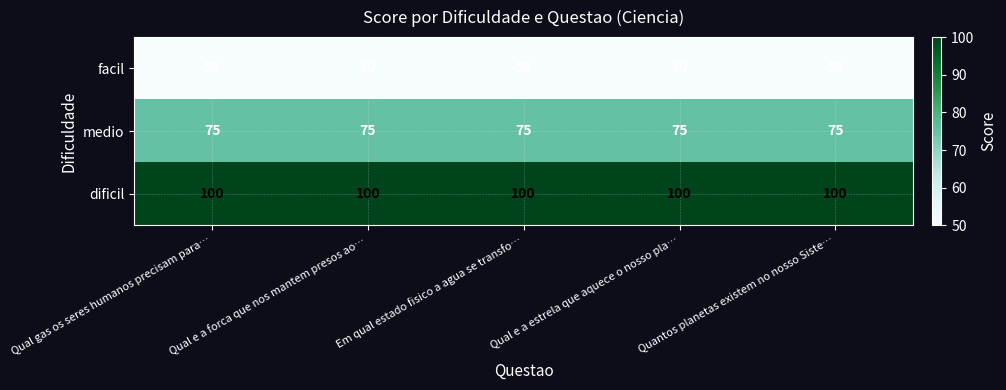

List the series in order of their peak value, highest first.

dificil, medio, facil